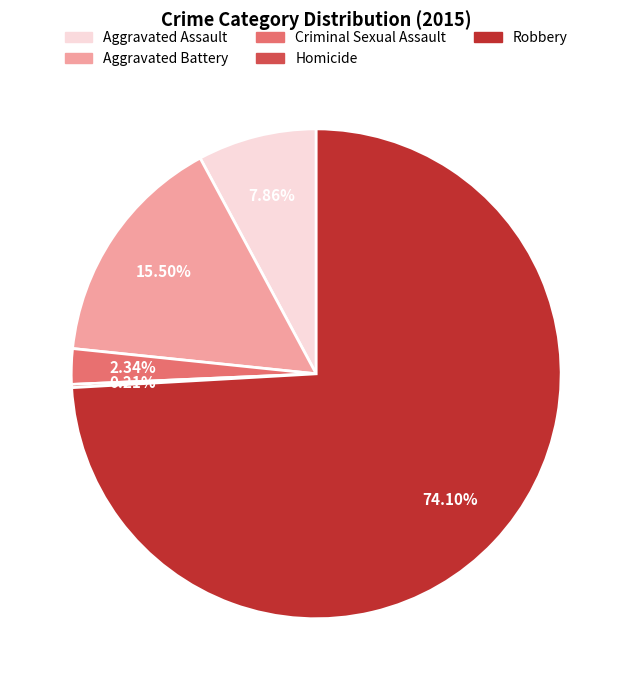

Which category has the biggest portion of the pie?

Robbery